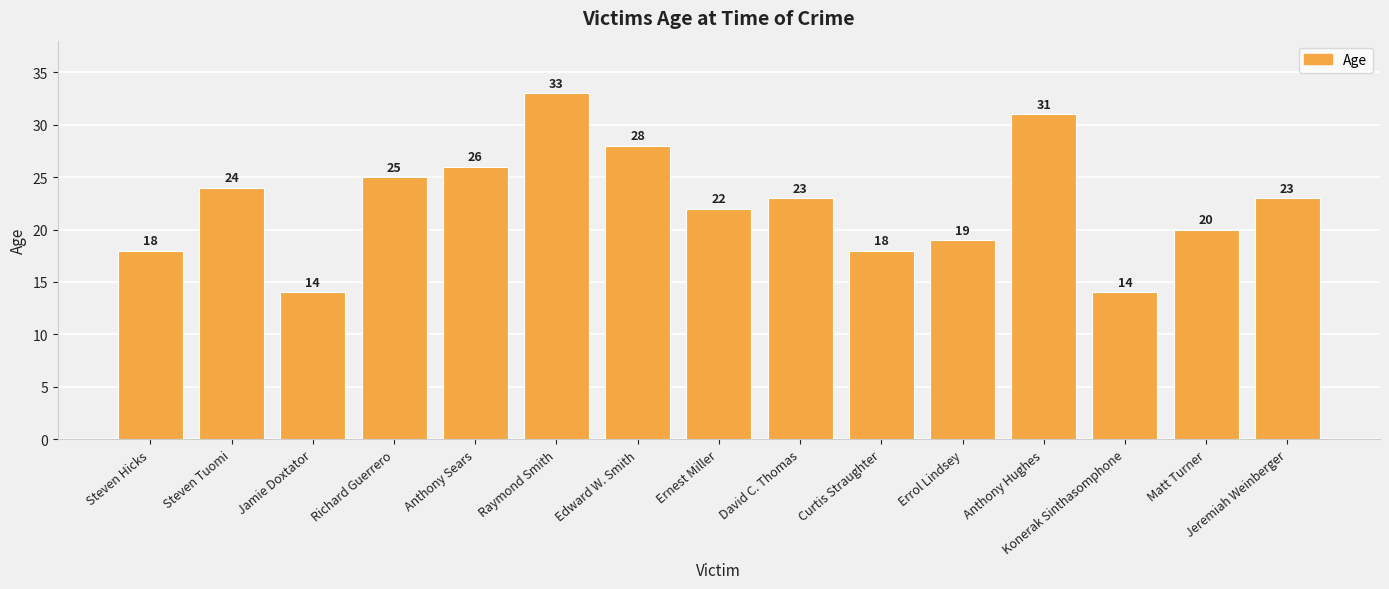

What is the change in value from Richard Guerrero to Anthony Sears?

+1